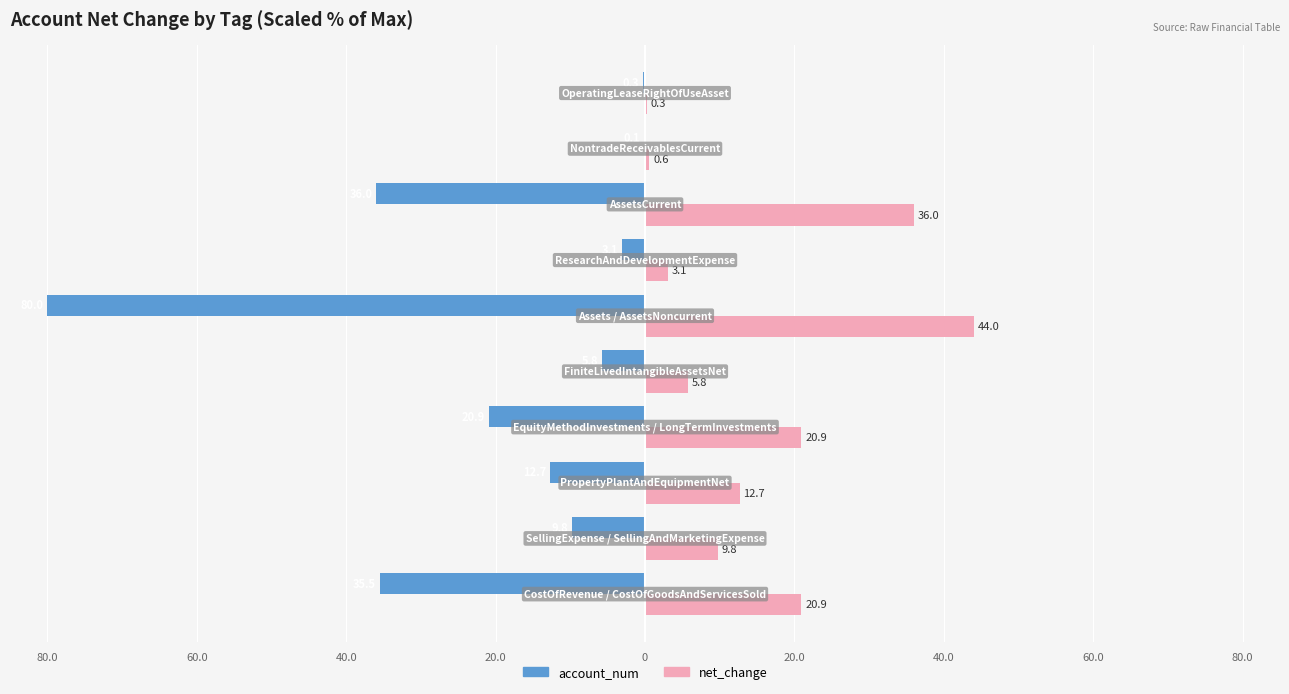

How many values in the net_change series are below 12?

5